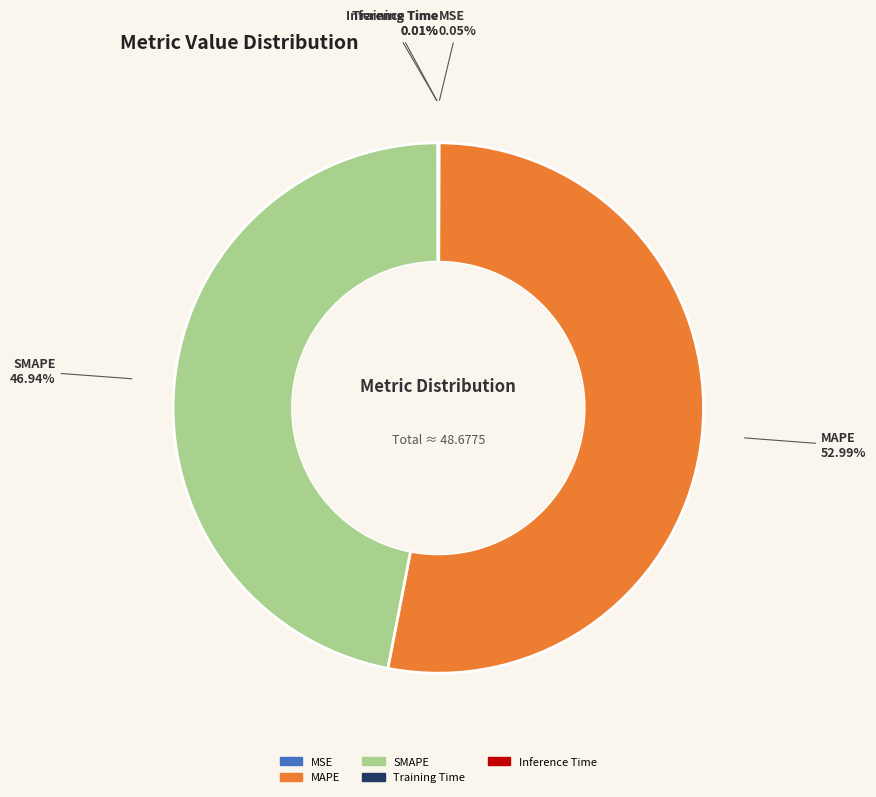

Which slice is the largest?

MAPE